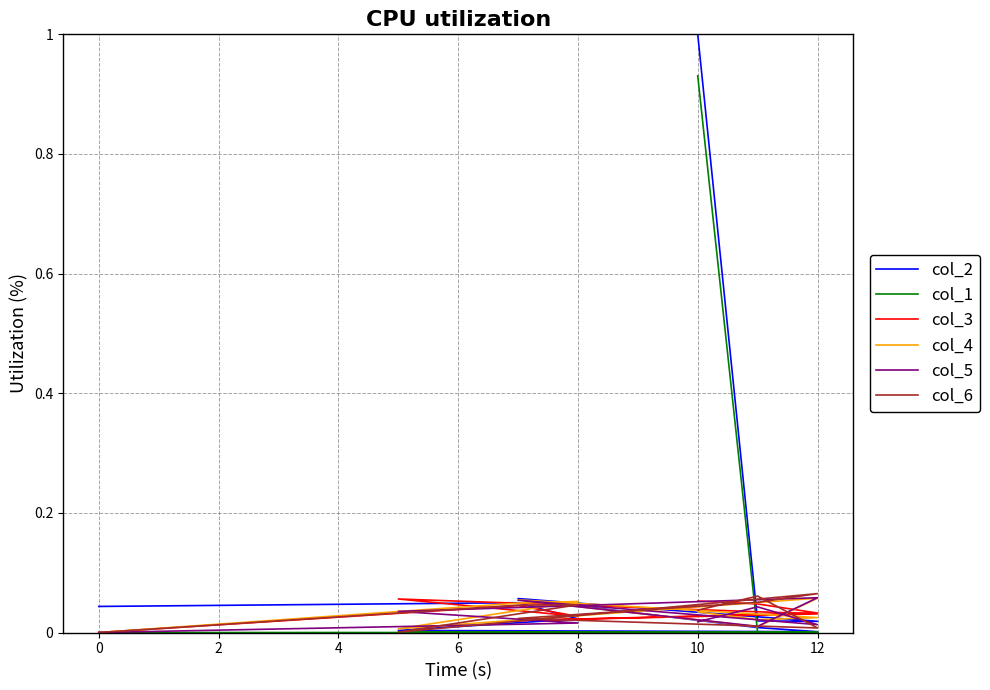

Does the chart have visible grid lines?

Yes